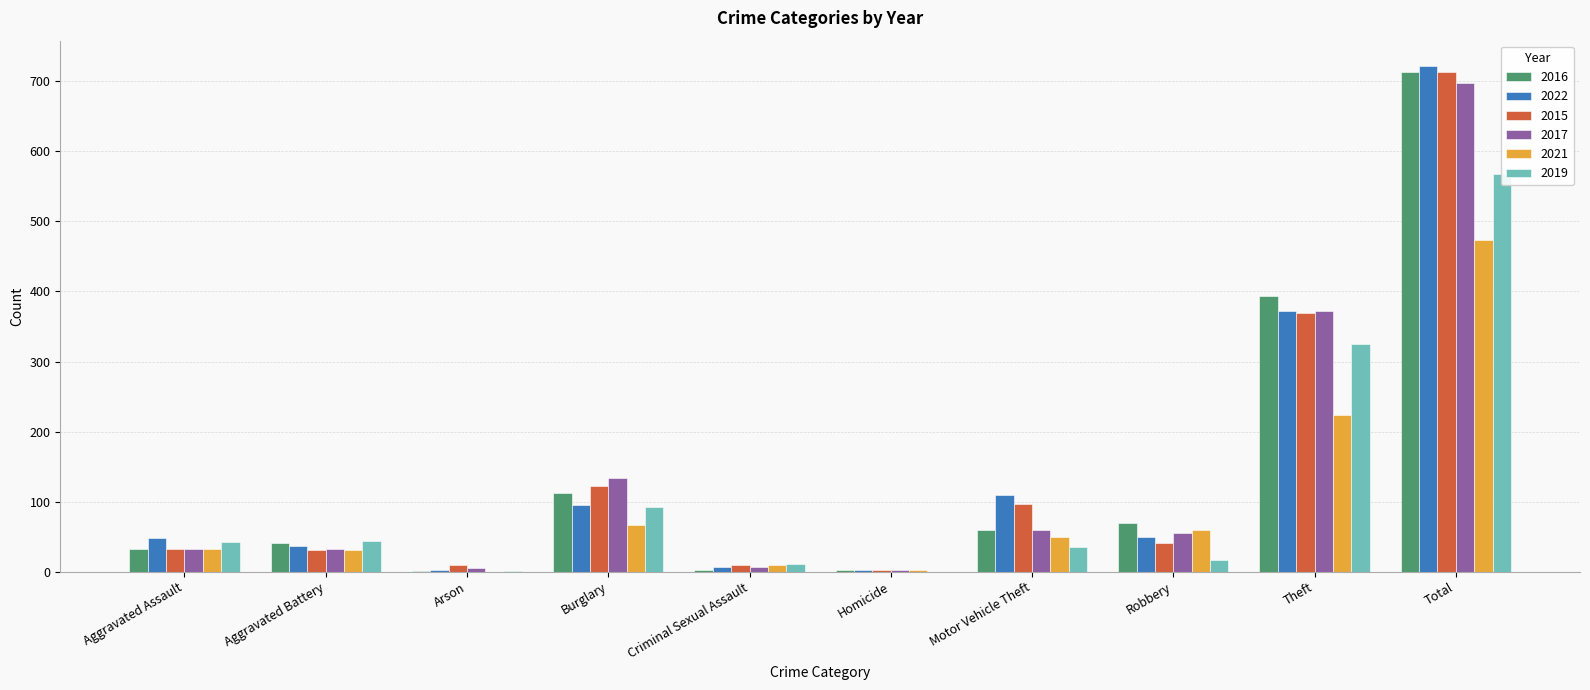

Which series has the largest total across all categories?

2022